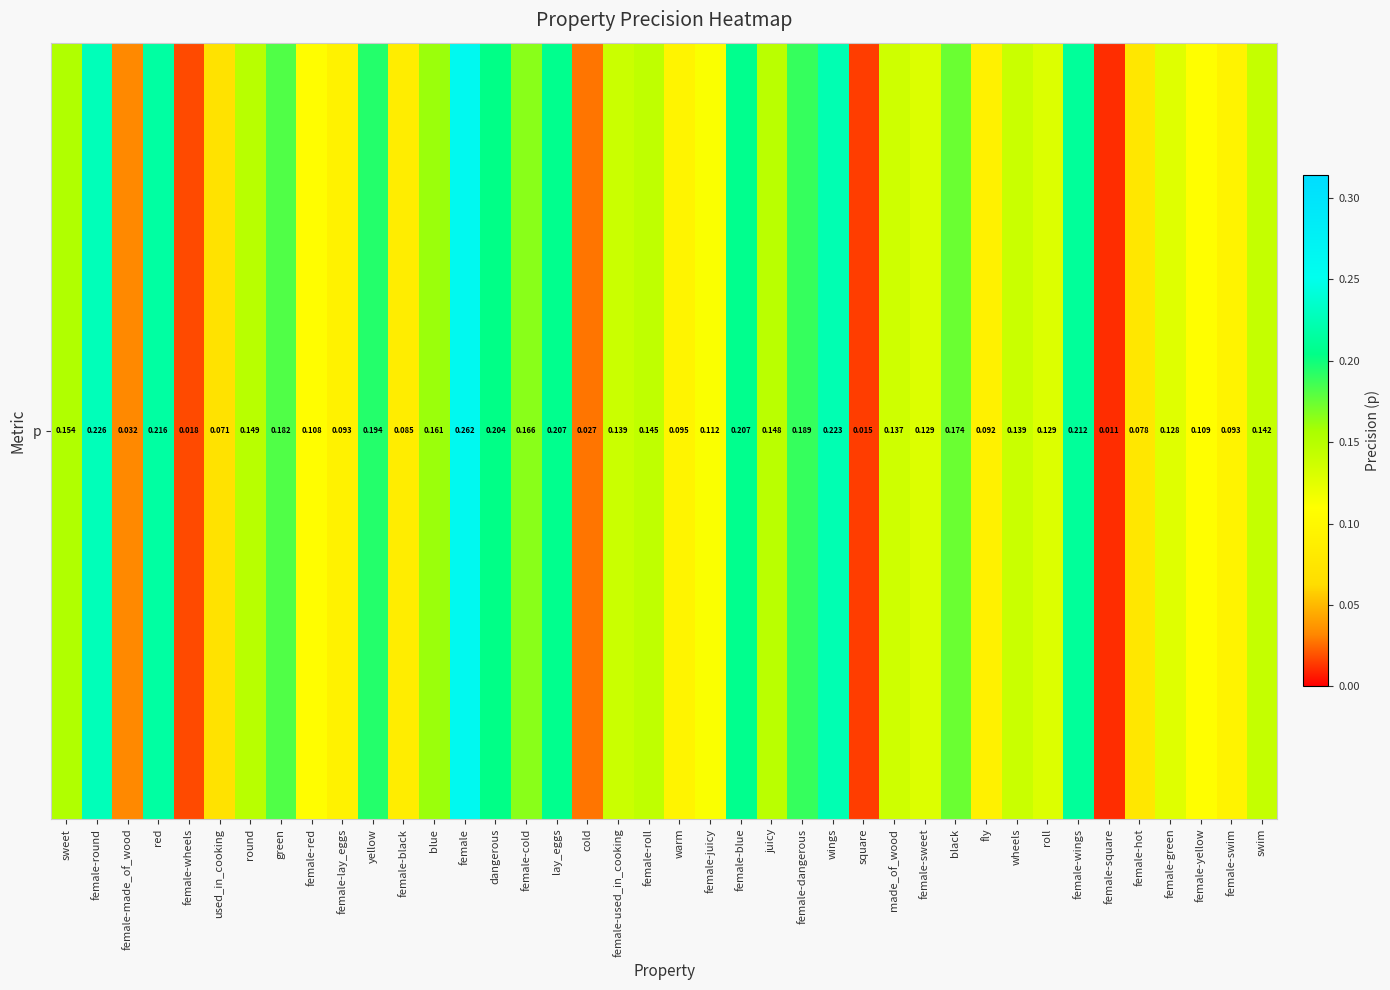

Reading right to left, transcribe all the data shown in this chart.

0.1	0.1	0.1	0.1	0.1	0.0	0.2	0.1	0.1	0.1	0.2	0.1	0.1	0.0	0.2	0.2	0.1	0.2	0.1	0.1	0.1	0.1	0.0	0.2	0.2	0.2	0.3	0.2	0.1	0.2	0.1	0.1	0.2	0.1	0.1	0.0	0.2	0.0	0.2	0.2